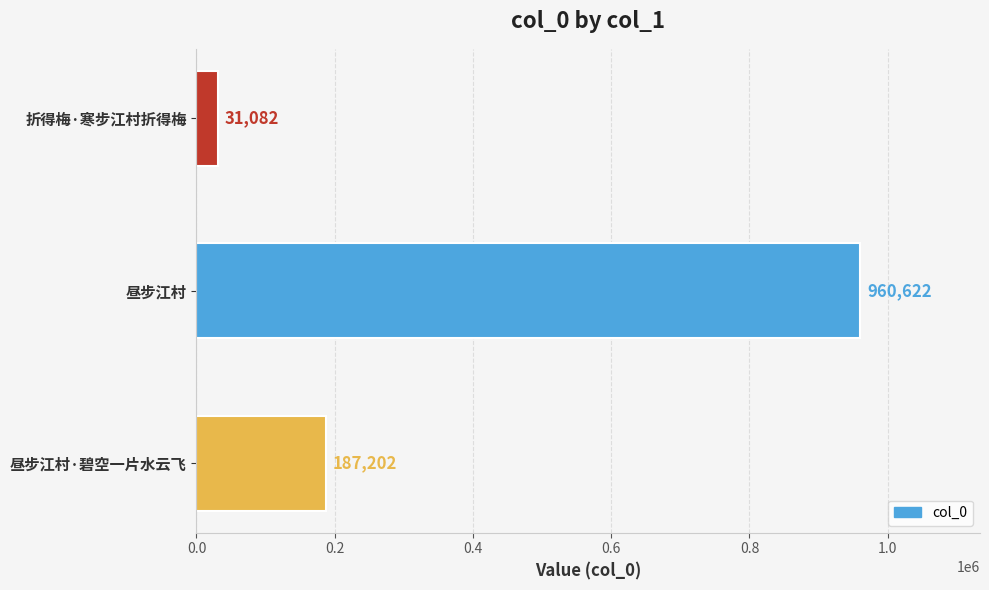

How many series are shown in this chart?

1